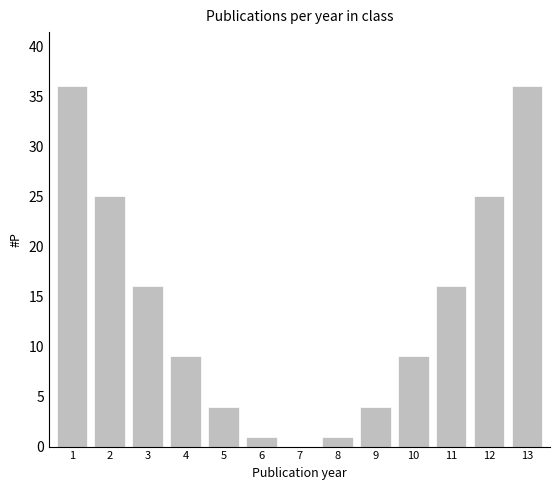

How many categories are shown in the chart?

13